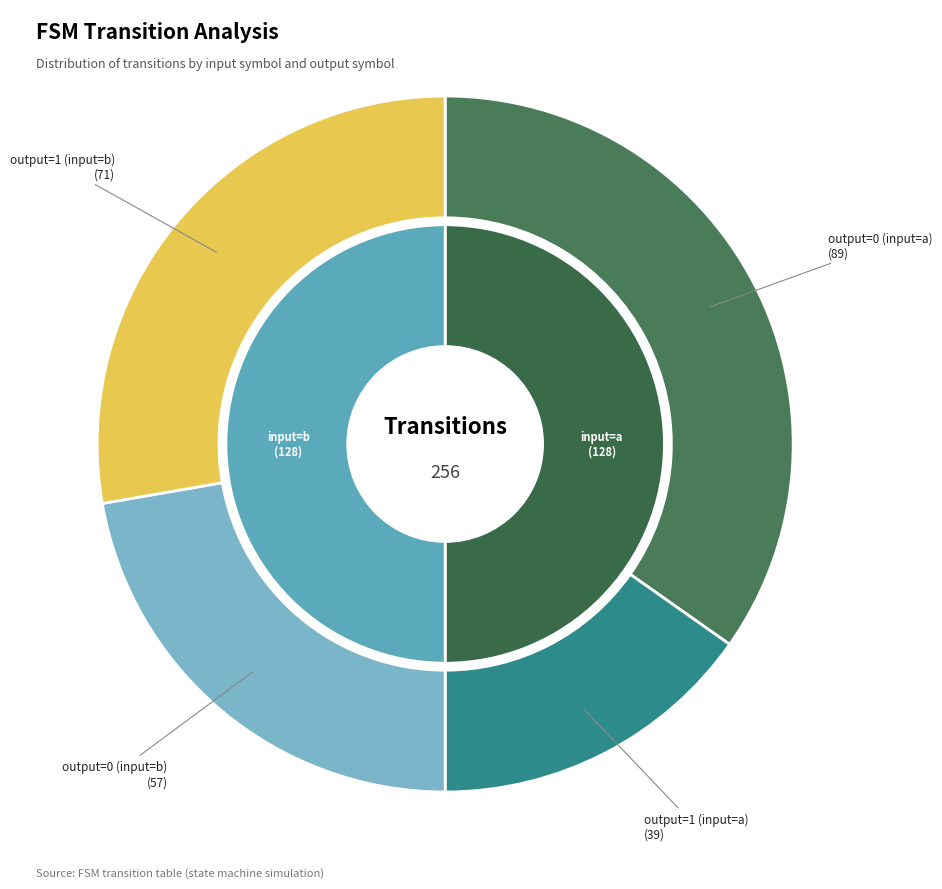

To the nearest percent, what is the combined percentage of output_symbol=1 (input=b) and output_symbol=0 (input=a)?

62%